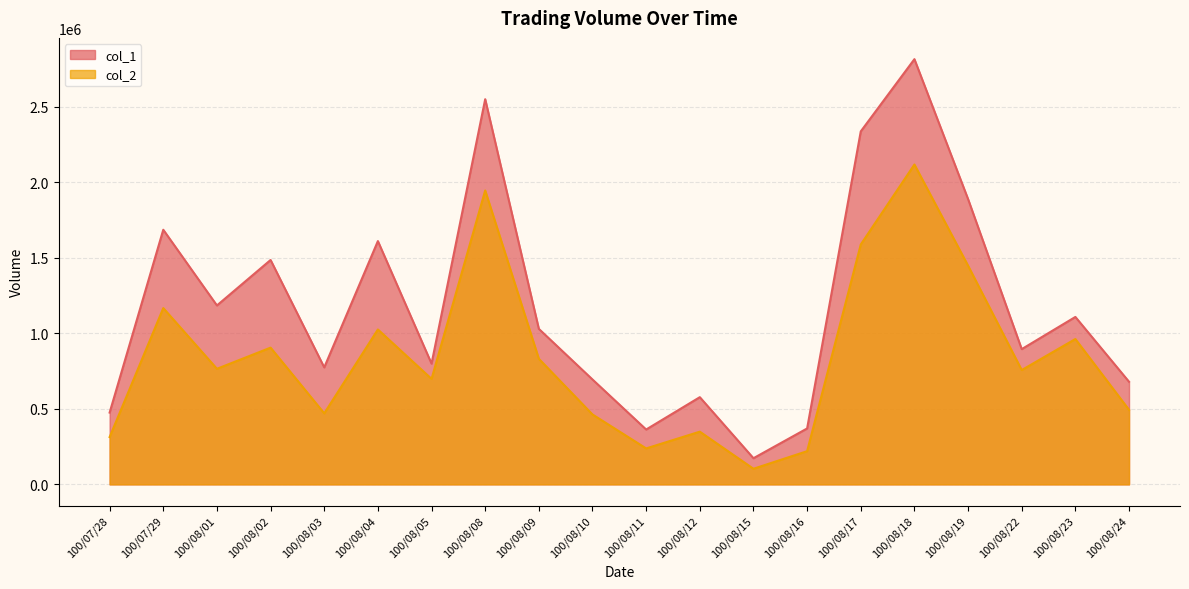

Where is the first local minimum for col_2?

100/08/01